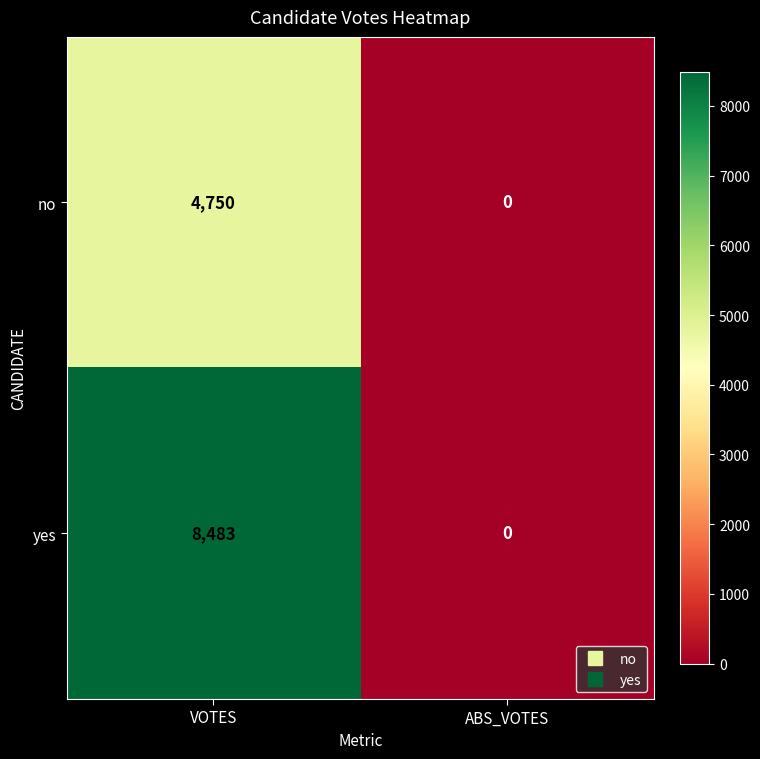

Reading left to right, list all the values displayed in this chart.

no: 4750	0
yes: 8483	0